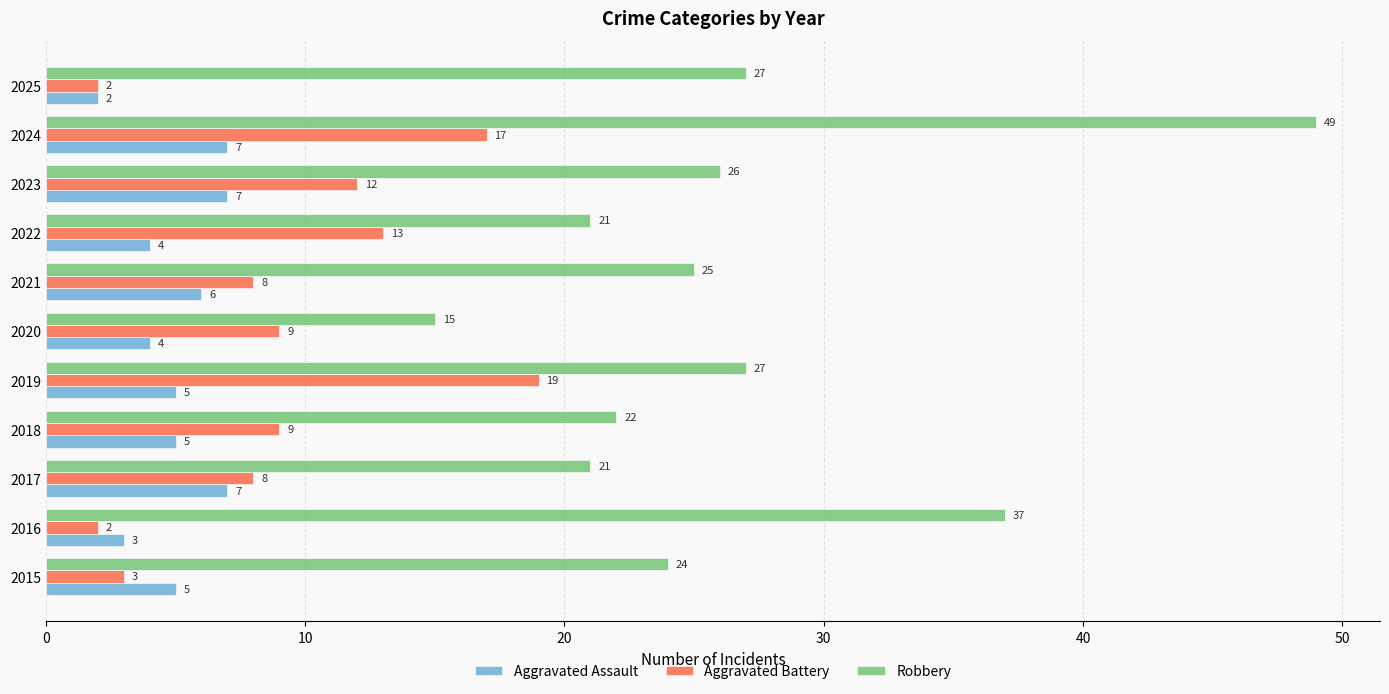

At which category does the chart reach its peak across all series?

2024